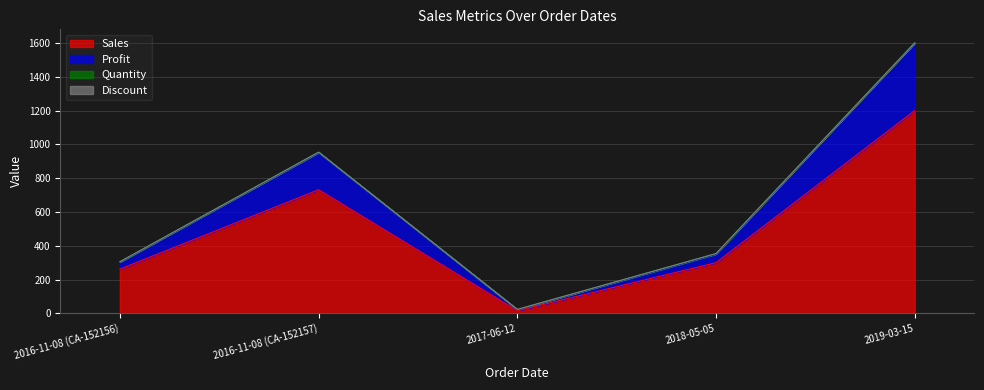

What is the total value across all series at 2016-11-08 (CA-152157)?

954.6